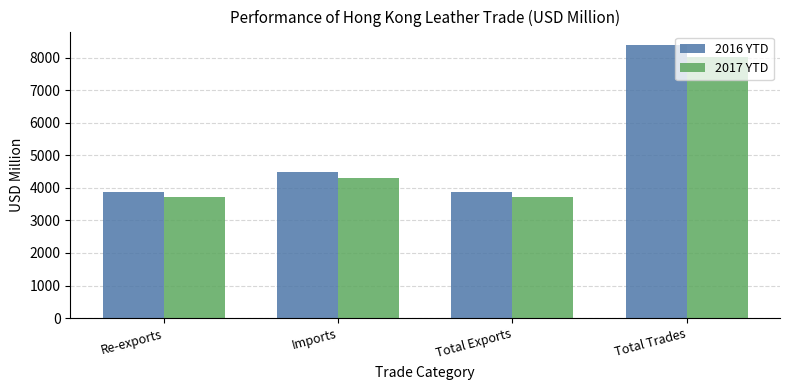

What is the smallest value displayed?

3707.1